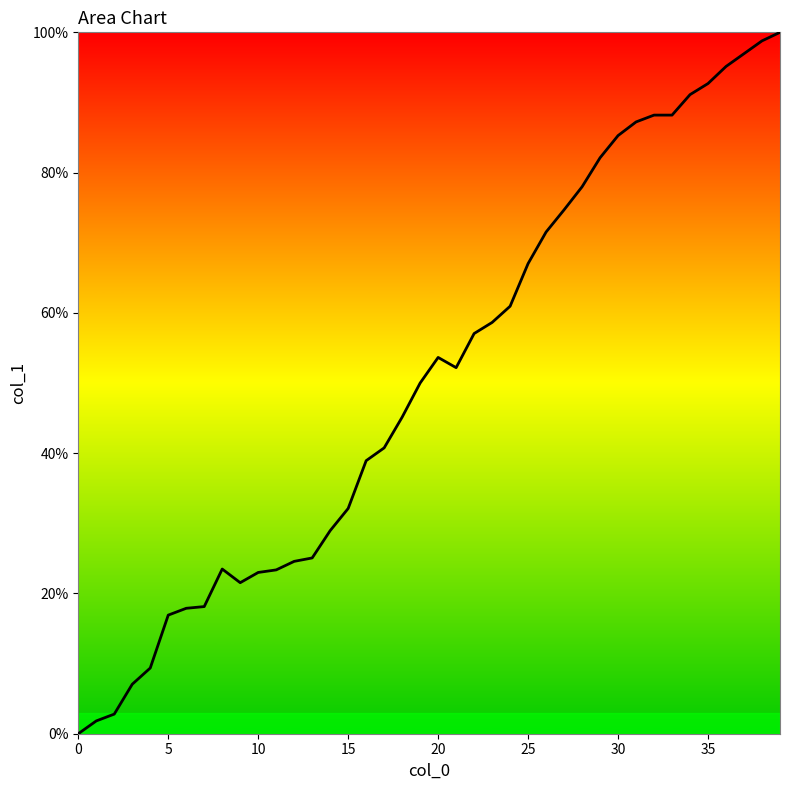

Count the number of values greater than 52.

20